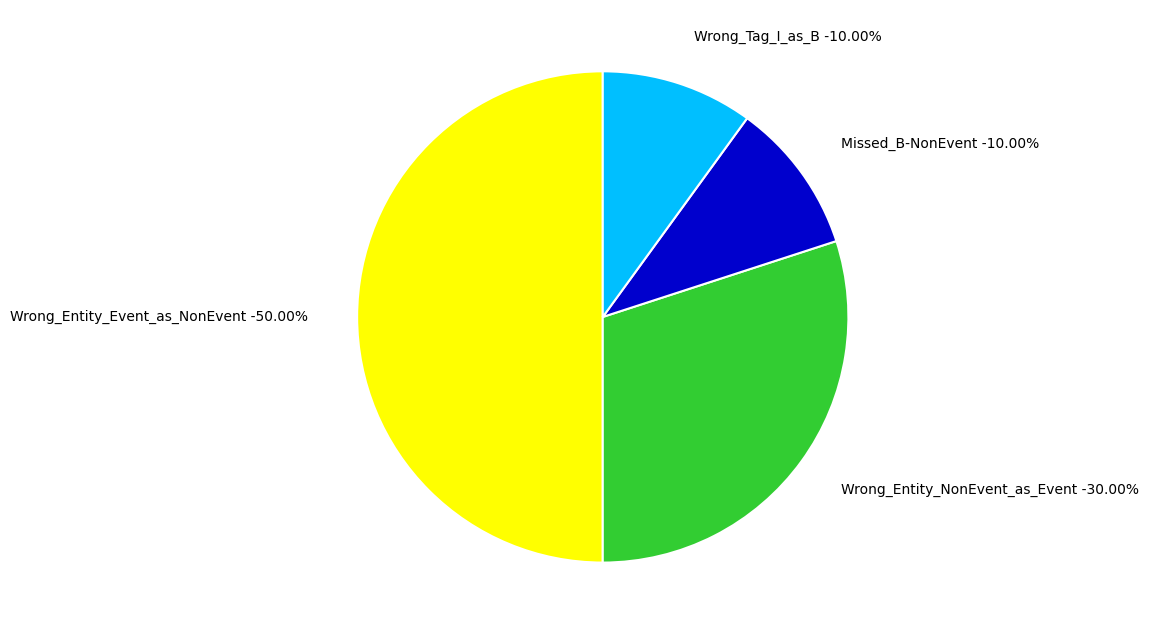

What is the ratio of the value at Wrong_Entity_Event_as_NonEvent to the value at Wrong_Tag_I_as_B?

5.0